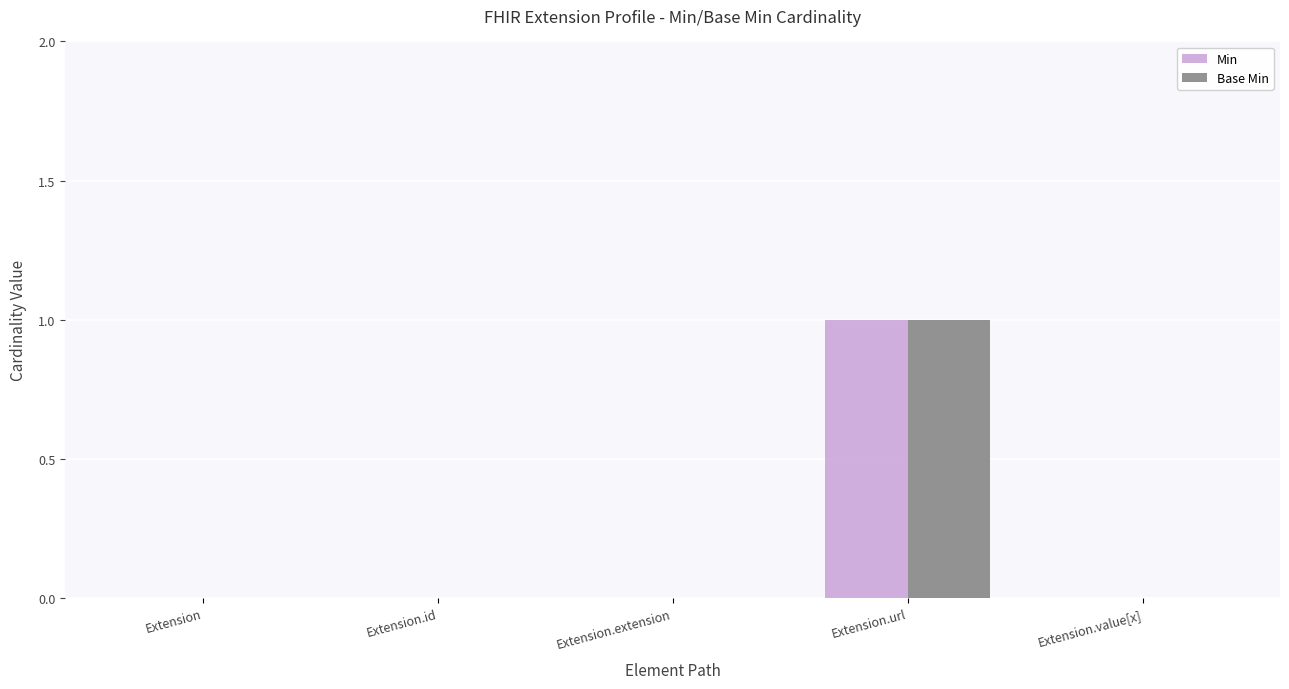

The value of Base Min at Extension is 1. True or false?

False